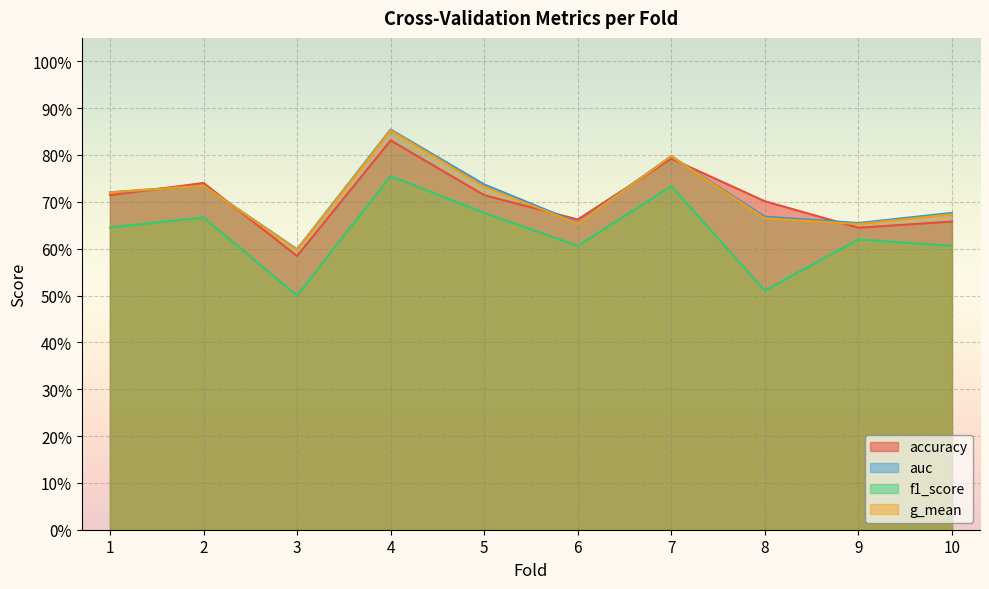

What is the sum of all f1_score values?

6.3